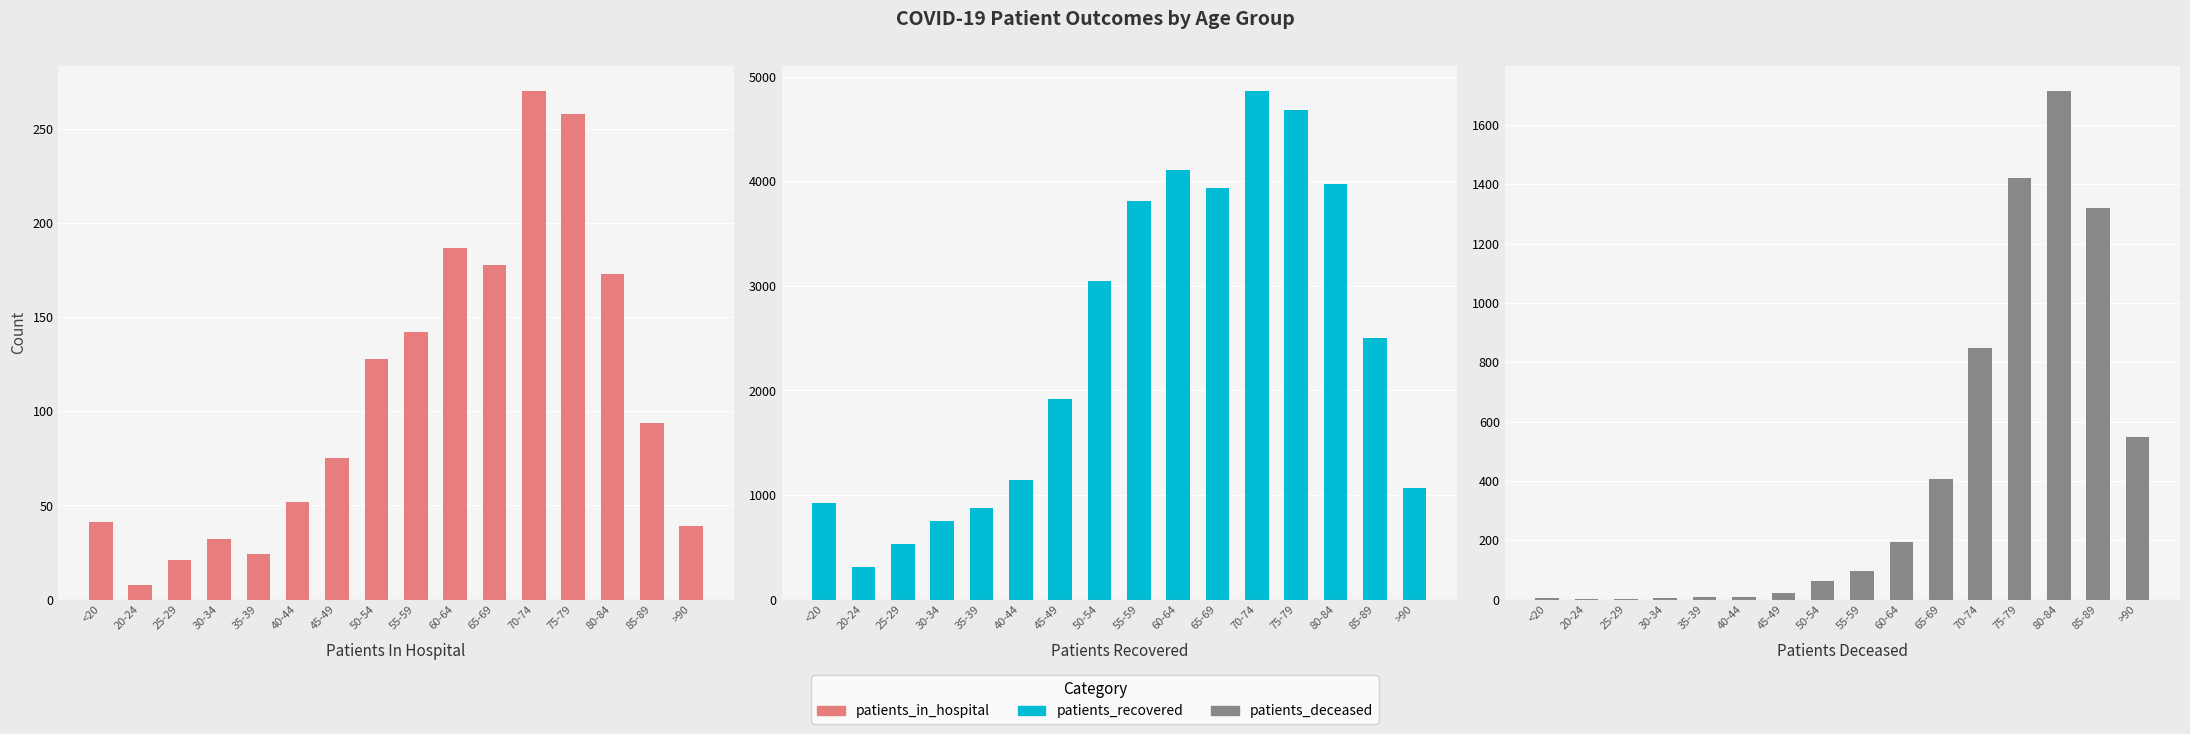

At which label is patients_in_hospital closest to 139?

55-59